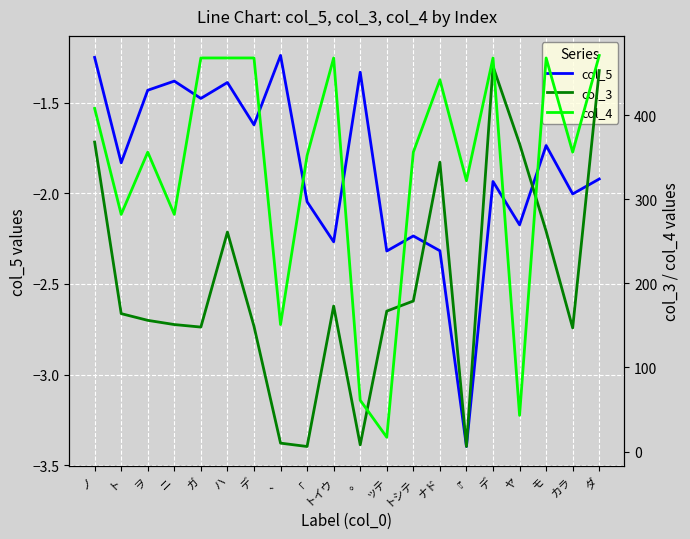

What is the difference between the col_4 values at ニ and ノ?

126.0